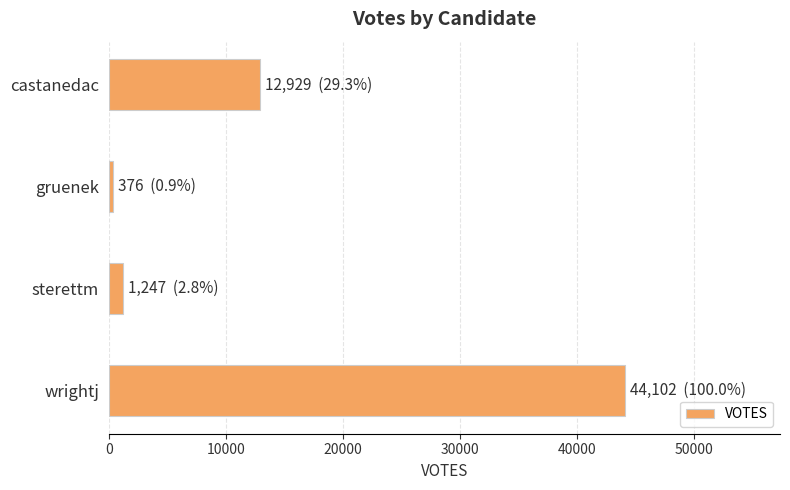

True or false: the data shows 1247 at sterettm.

True